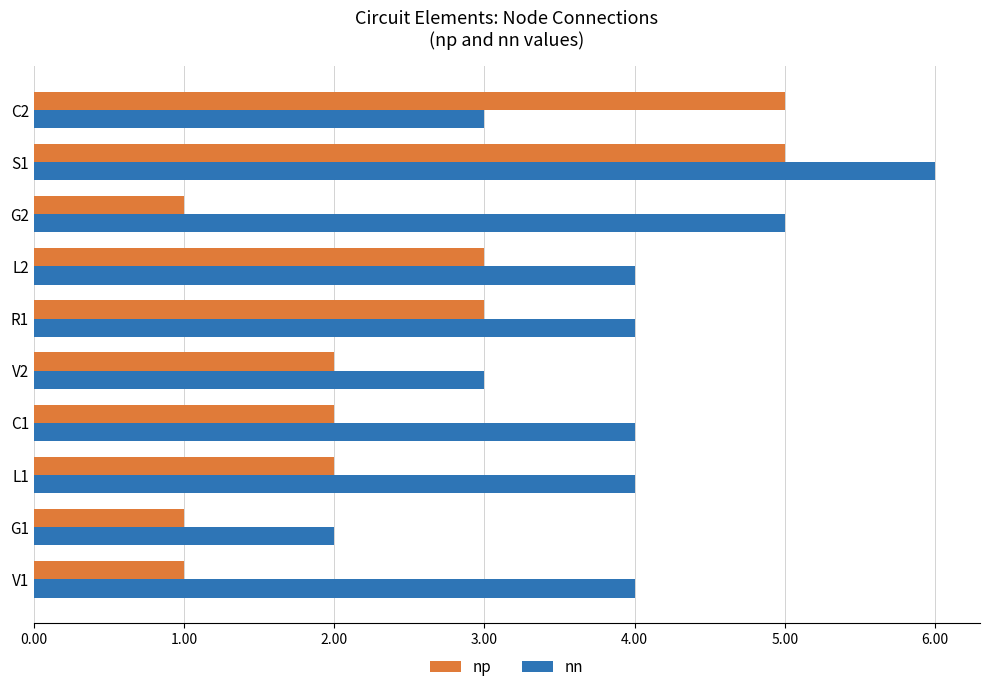

Which series changed the most between G1 and C2?

np